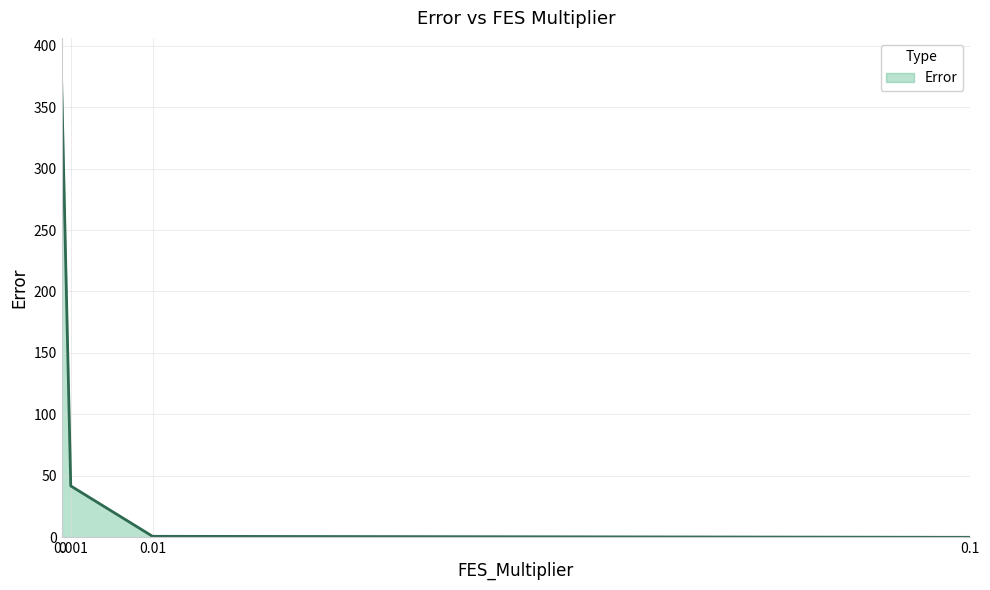

What is the sum of all values?

412.0